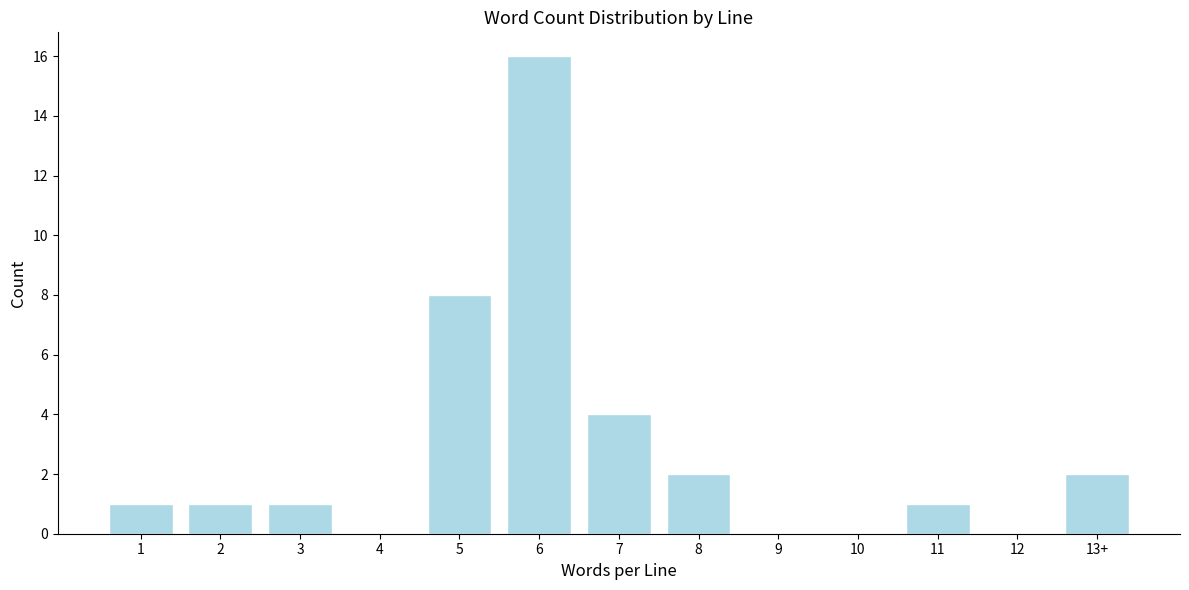

Reading left to right, transcribe all the data shown in this chart.

1=1	2=1	3=1	4=0	5=8	6=16	7=4	8=2	9=0	10=0	11=1	12=0	13+=2